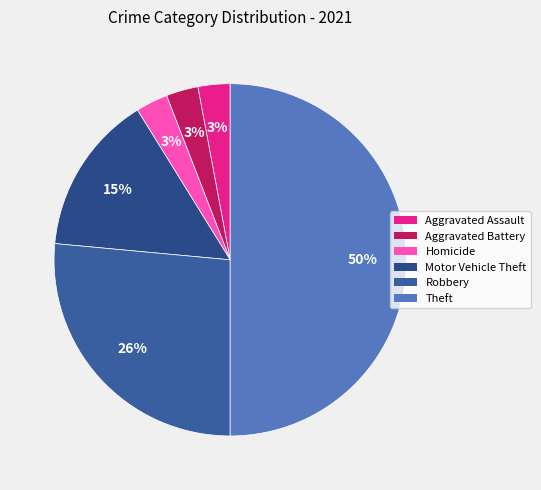

What percentage is the Robbery slice, to the nearest percent?

26%